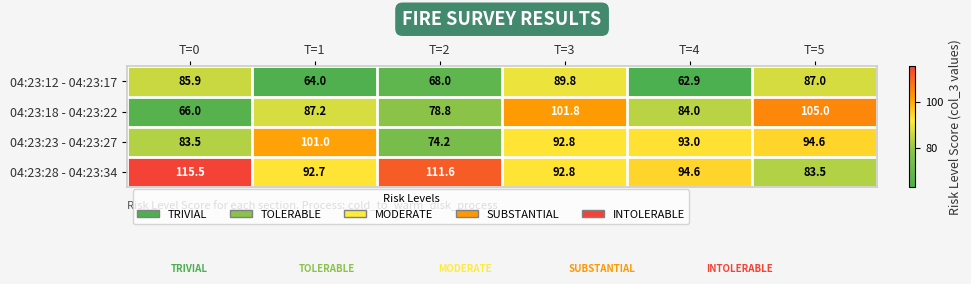

What is the difference between the 04:23:23 - 04:23:27 values at T=0 and T=1?

17.5